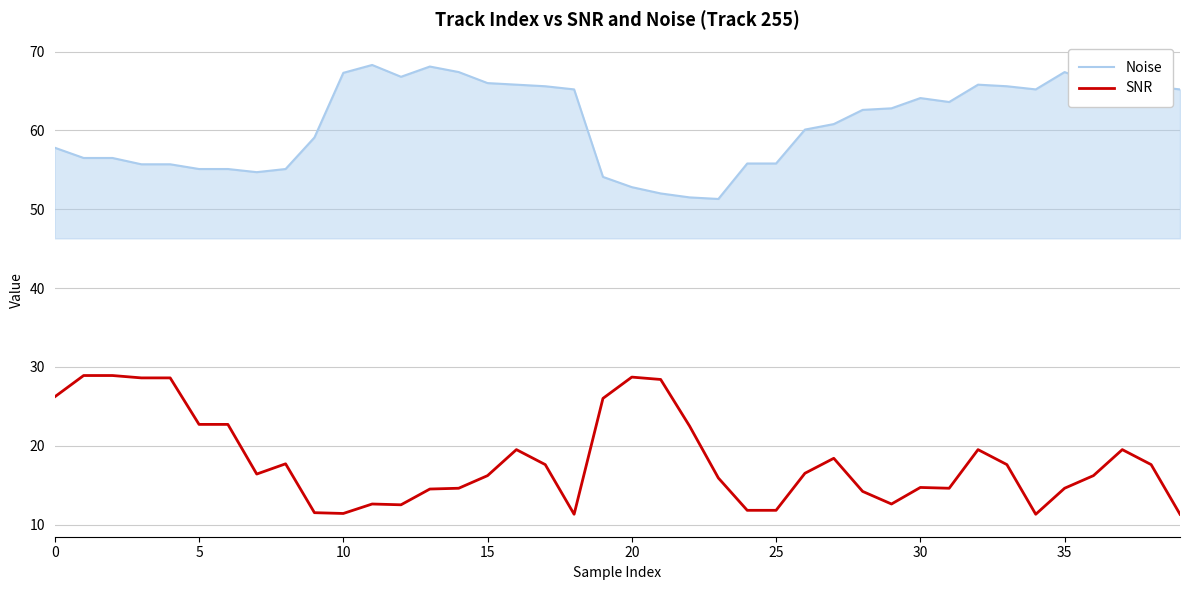

True or false: Noise and SNR intersect in this chart.

False